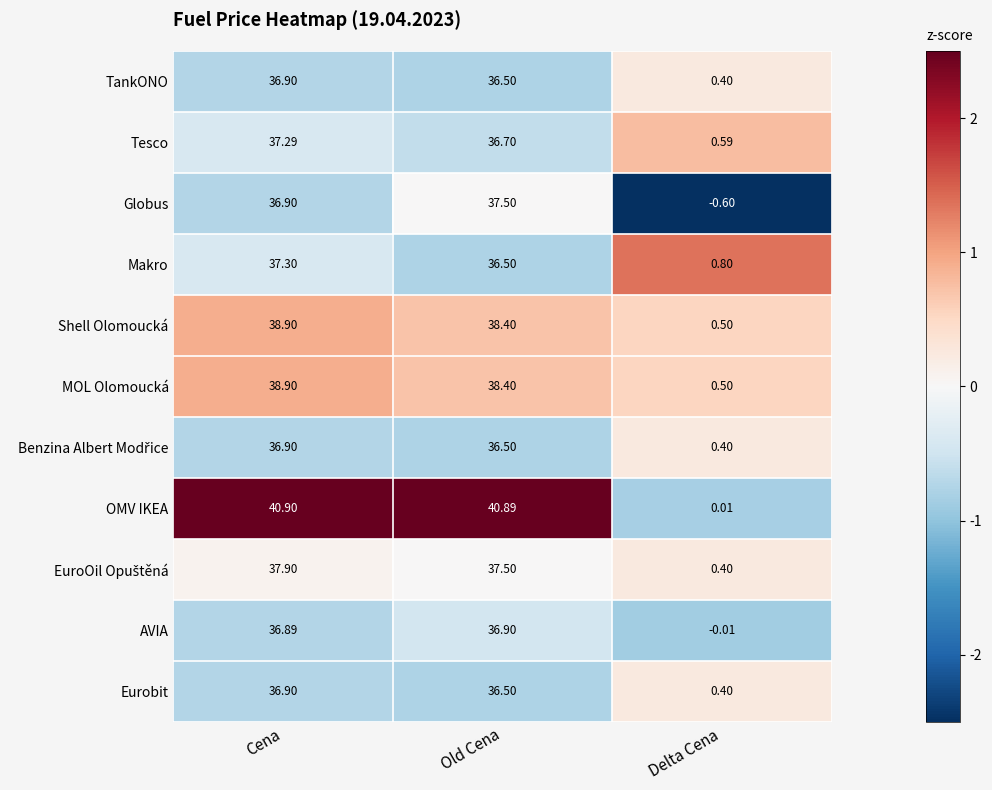

Rank the categories by AVIA value from lowest to highest.

Delta Cena, Cena, Old Cena